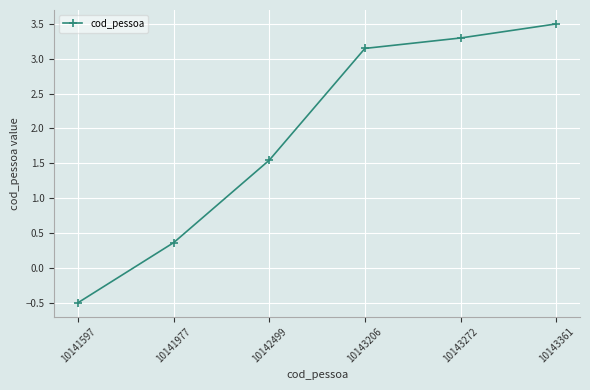

Which category has the lowest value across all series?

10141597